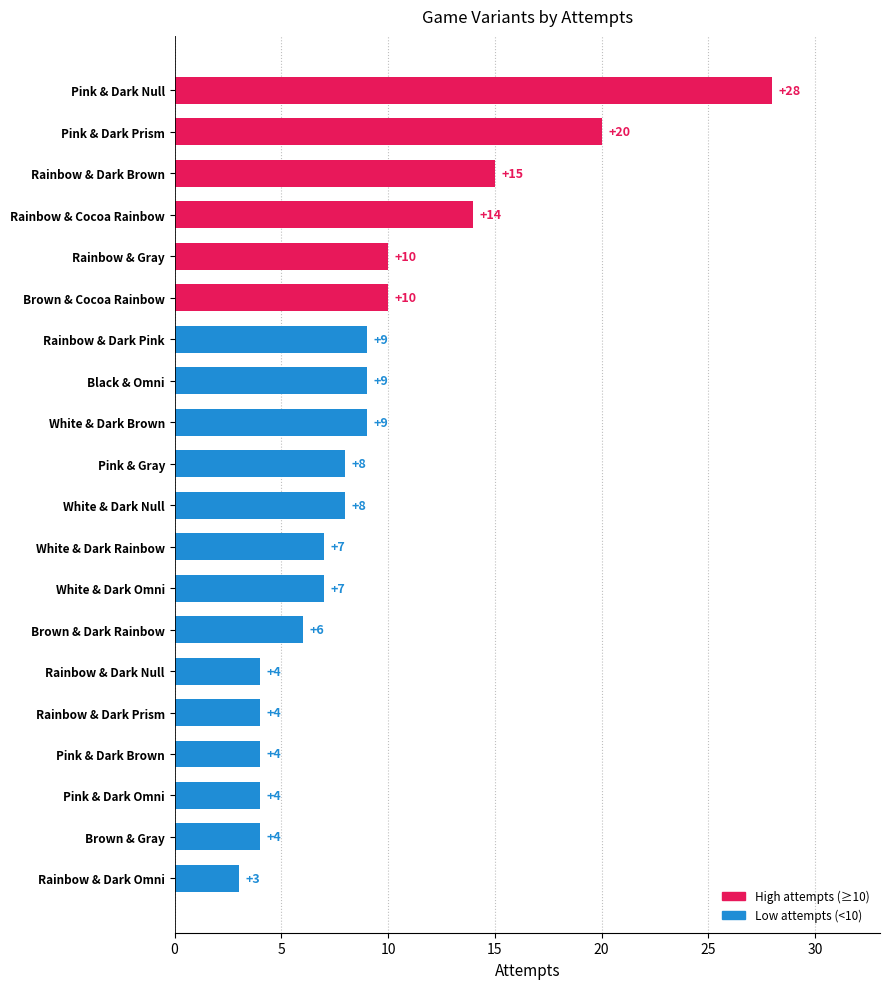

What is the change in value from Pink & Dark Null to Rainbow & Dark Omni?

-25